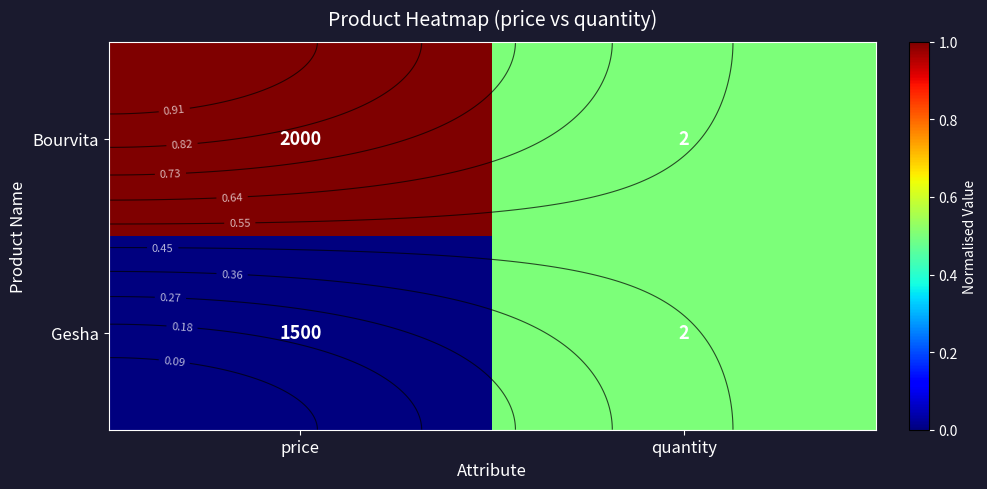

How many distinct data groups are displayed?

2